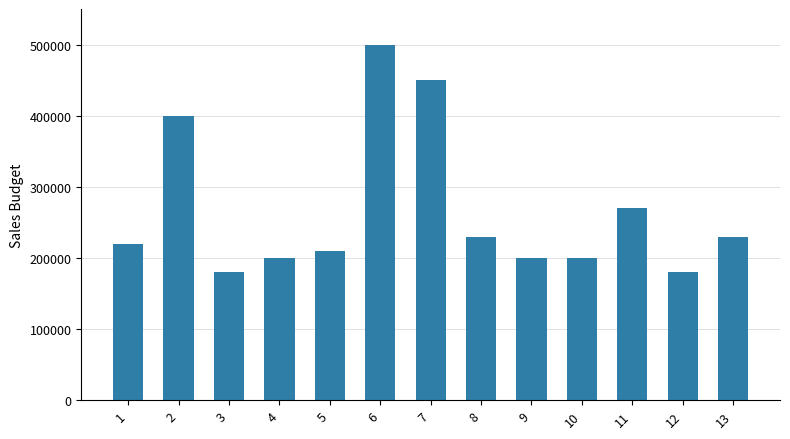

Reading left to right, what are all the values shown in this chart?

1=220000	2=400000	3=180000	4=200000	5=210000	6=500000	7=450000	8=230000	9=200000	10=200000	11=270000	12=180000	13=230000